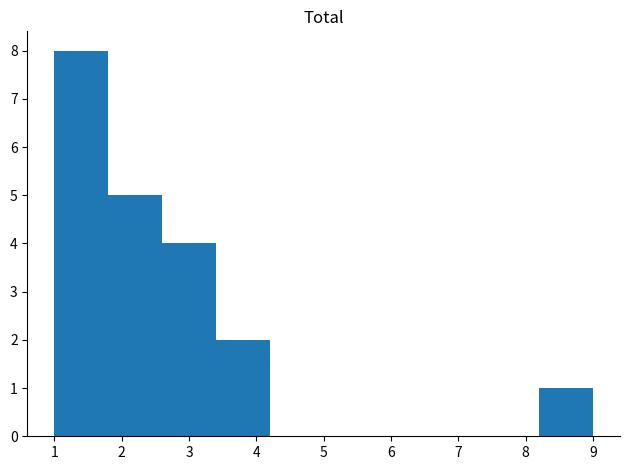

Over which range of the x-axis is the bar tallest?

1.0 to 1.8